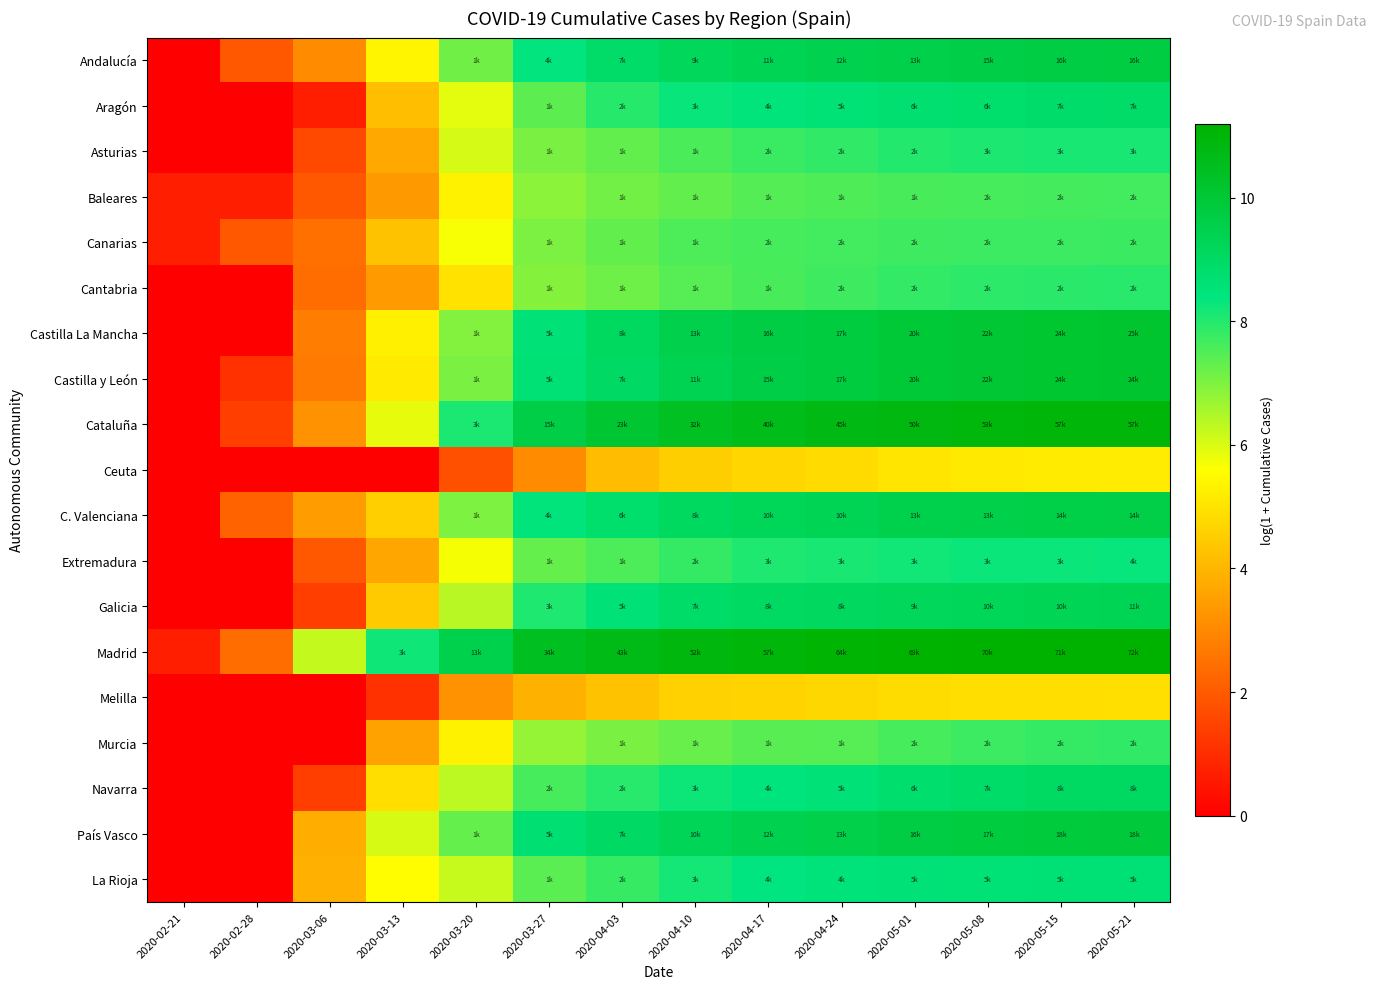

At how many categories does at least one series exceed 2?

13